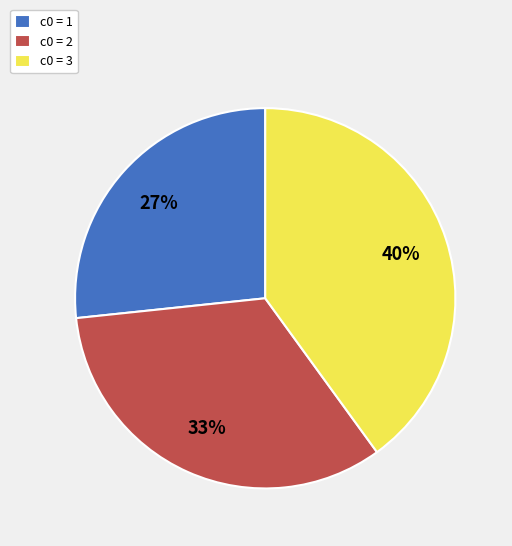

Is the sum of c0 = 3 and c0 = 2 greater than half?

Yes